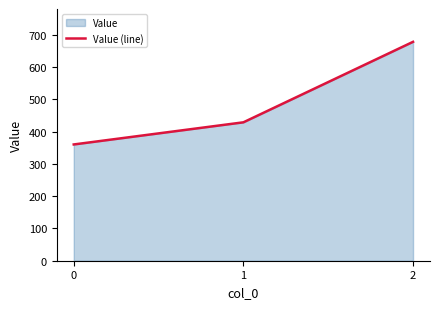

Reading left to right, extract all data points from this chart.

360.0	428.6	677.8